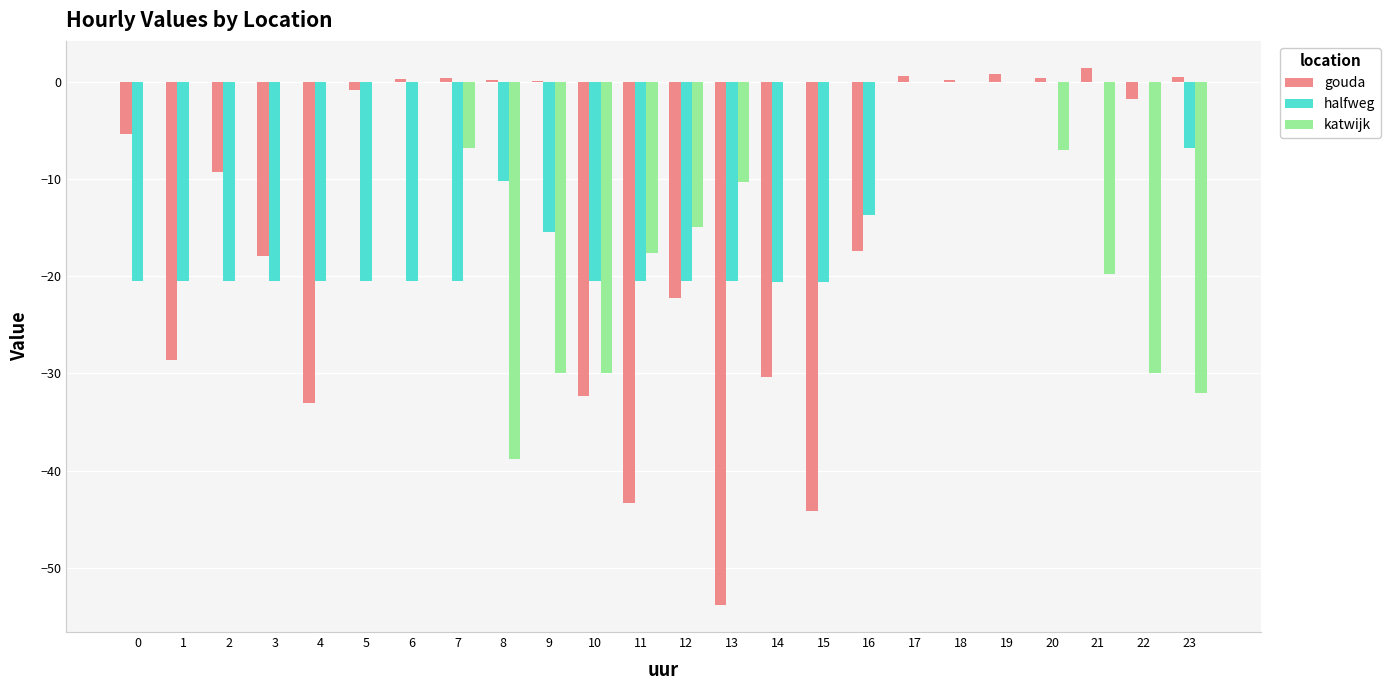

What is the maximum value for gouda?

1.4